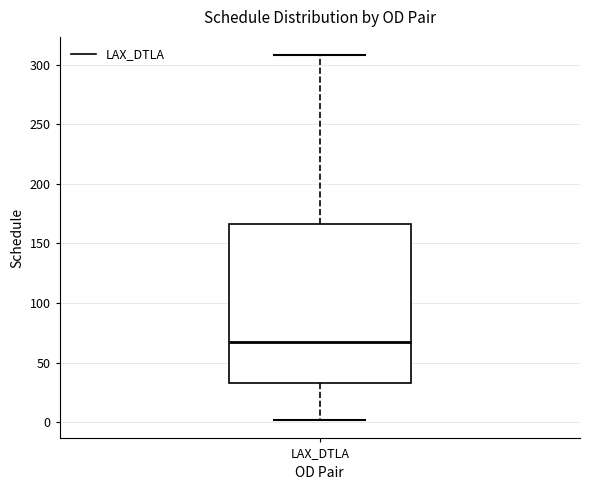

Read this box plot against the y-axis: the position of the median line, the range covered by the box, and the ends of both whiskers. The values are not printed on the chart, so give them approximately, as read against the axis.

median 65, box 35 to 165, whiskers 0 to 310